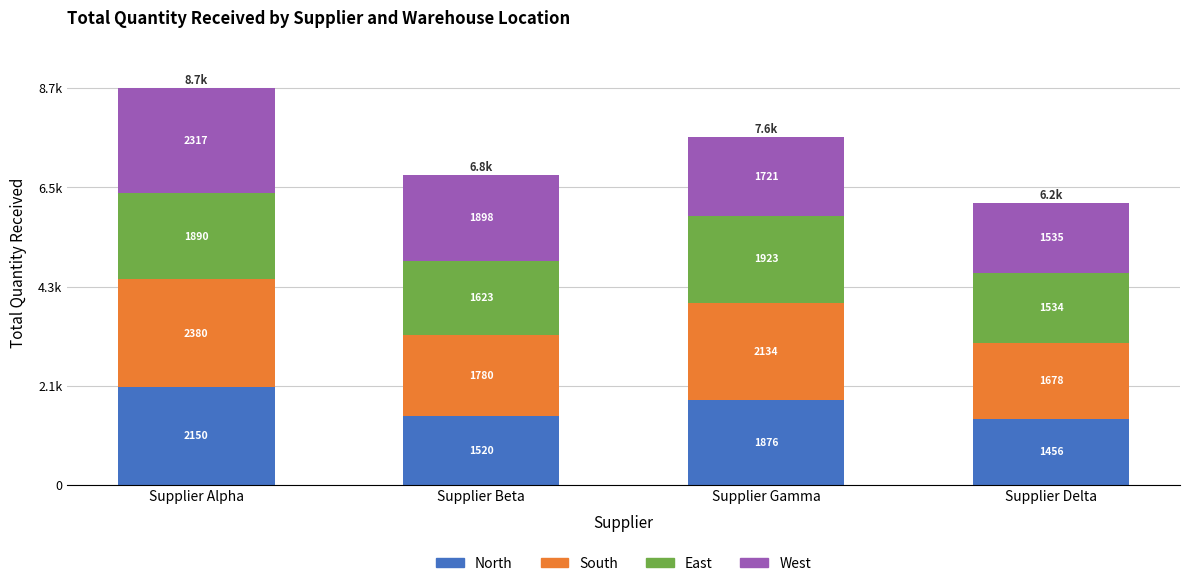

At Supplier Beta, list the series in order from largest to smallest.

West, South, East, North